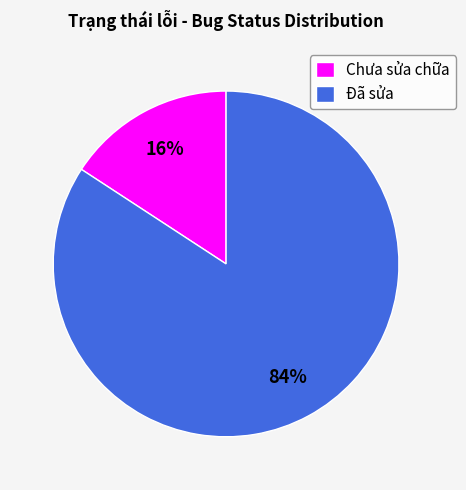

Which has a higher value, Đã sửa or Chưa sửa chữa?

Đã sửa